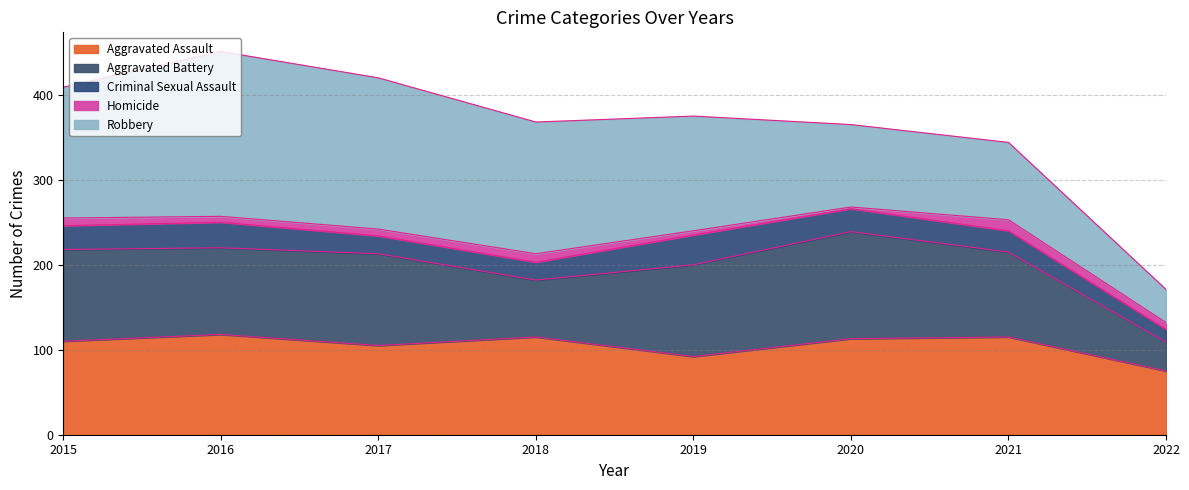

True or false: Aggravated Battery and Criminal Sexual Assault intersect in this chart.

False